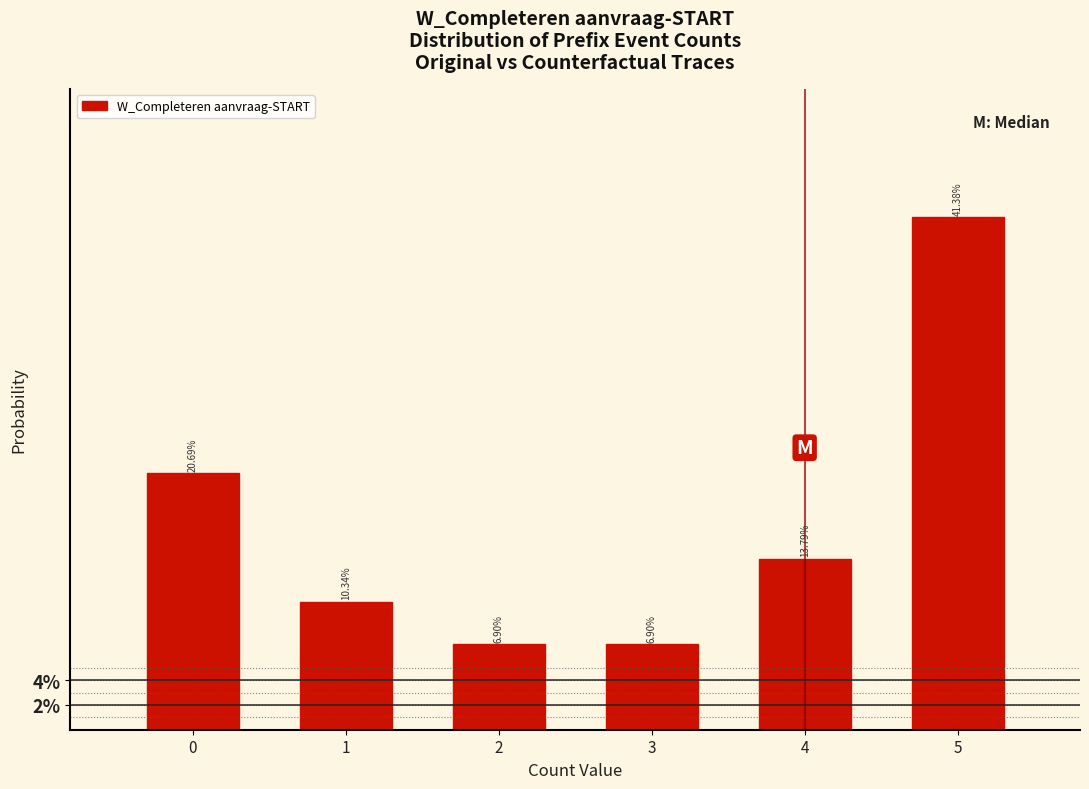

Are the bars horizontal?

No